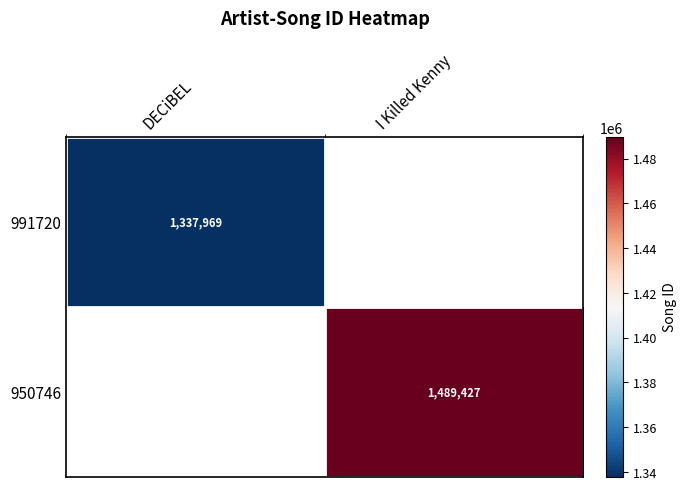

Is it true that 991720 equals 1337969 at DECiBEL?

True